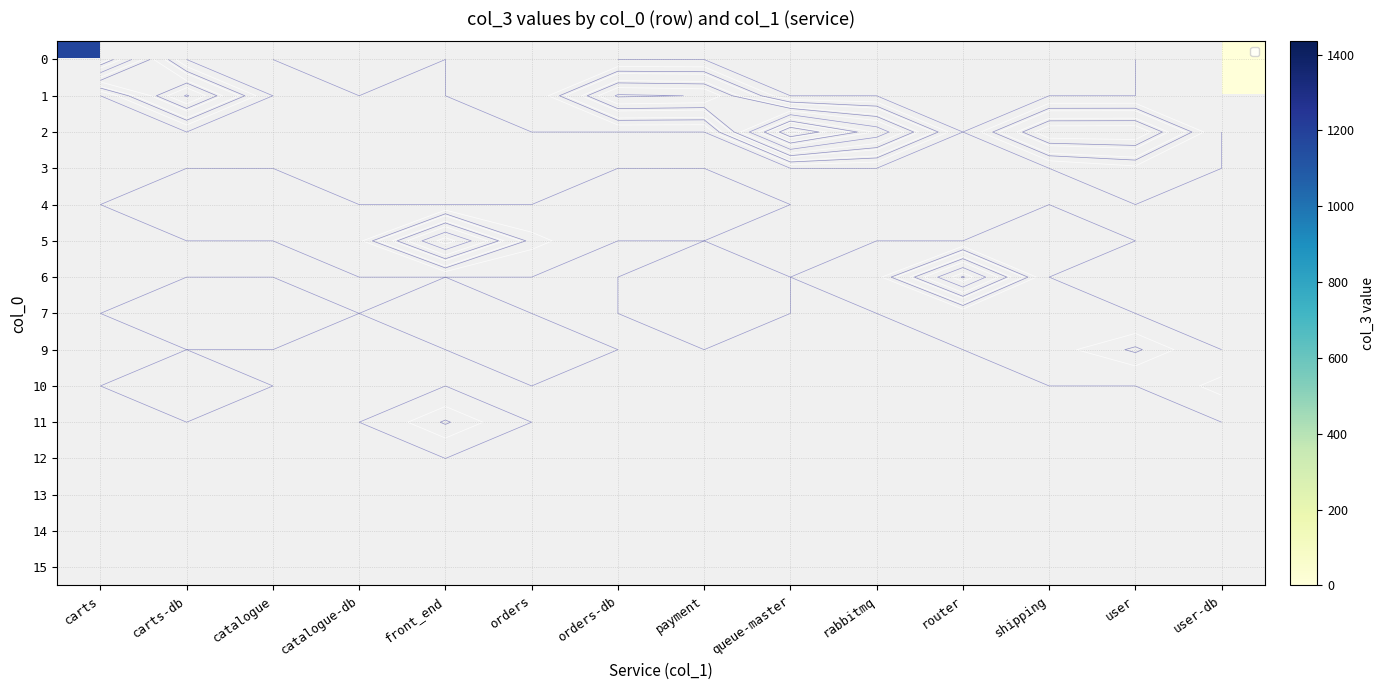

How many values in the 7 series exceed 1?

5